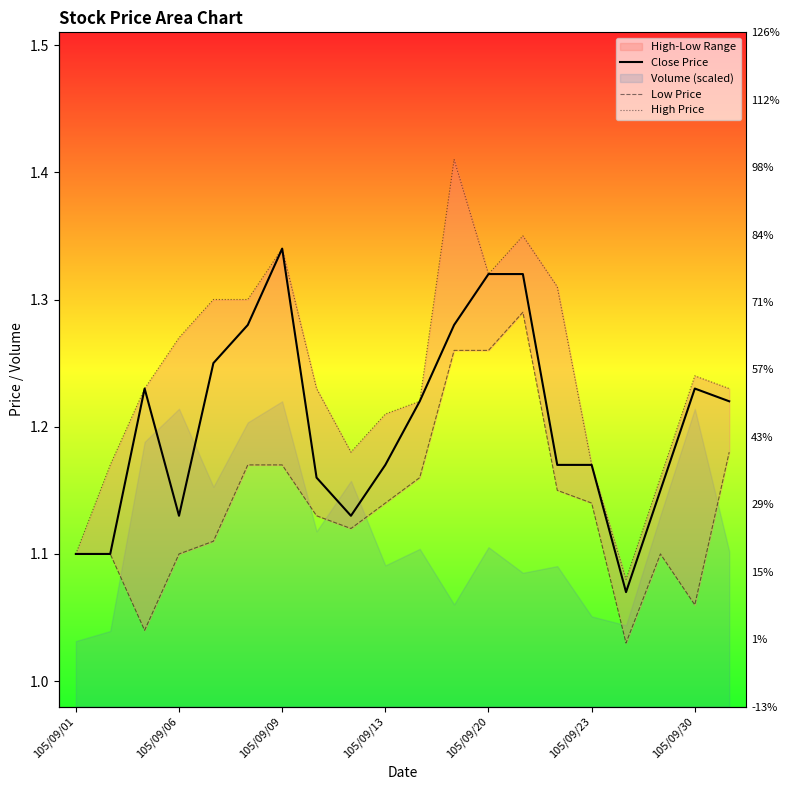

Rank the series by their average value, from lowest to highest.

Low Price, Close Price, High Price